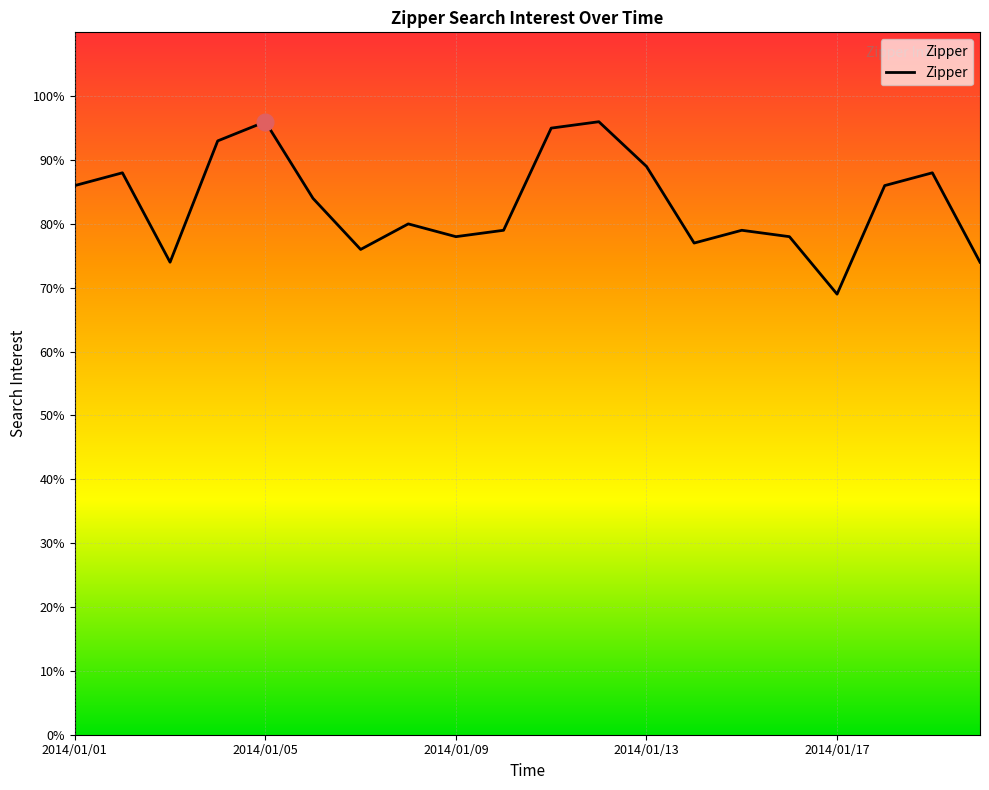

How many interior local valleys (lower than both neighbors) does the data have?

5